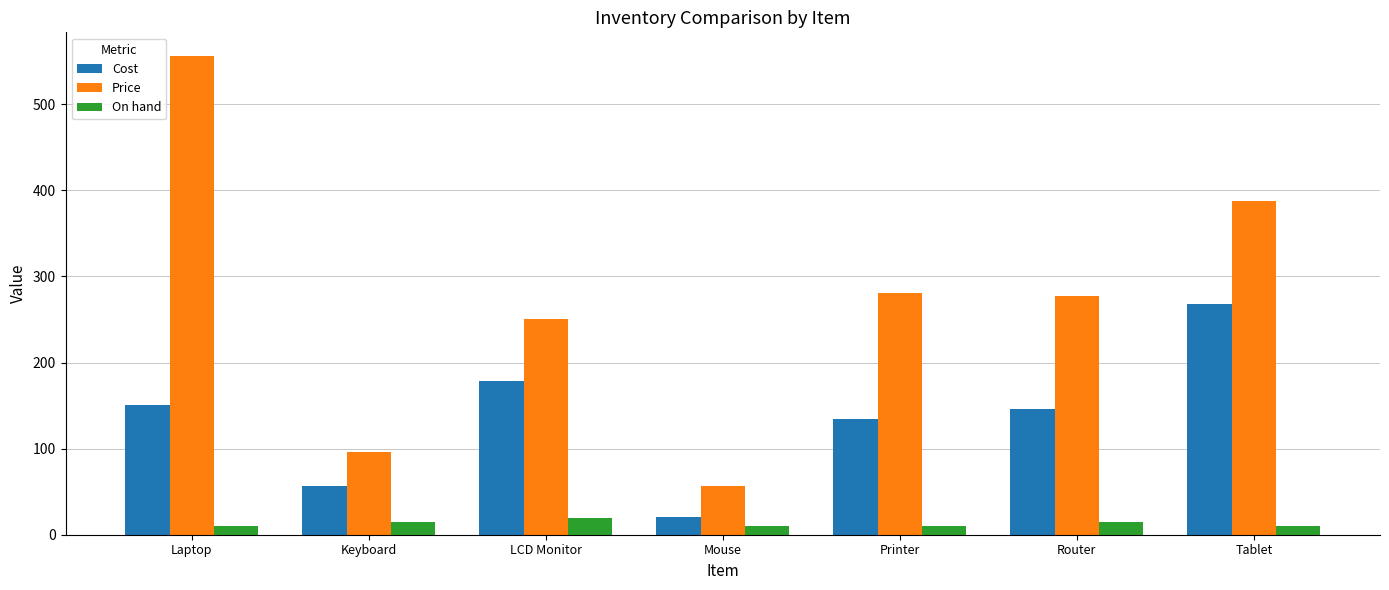

Which series has the widest spread of values?

Price